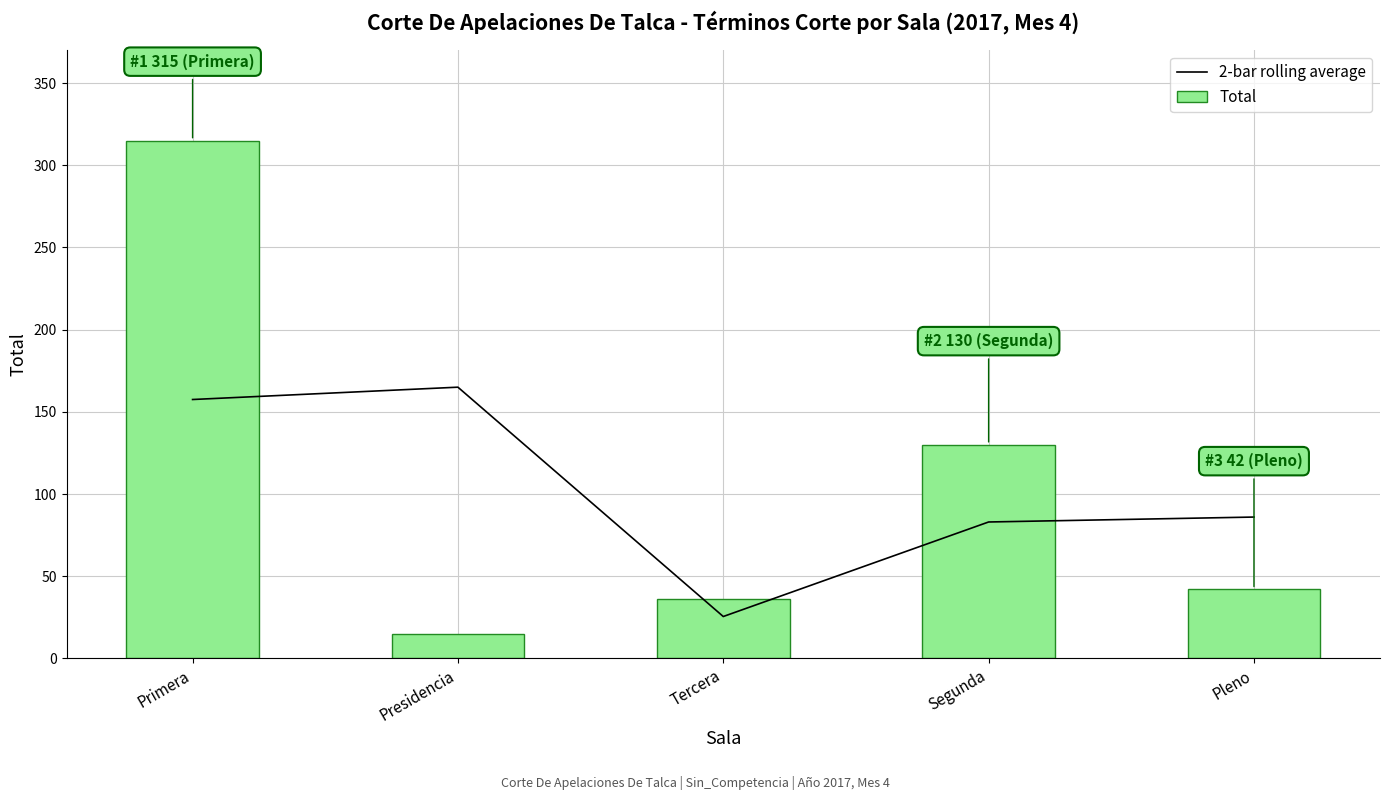

At which label does 2-bar rolling average reach its minimum?

Tercera